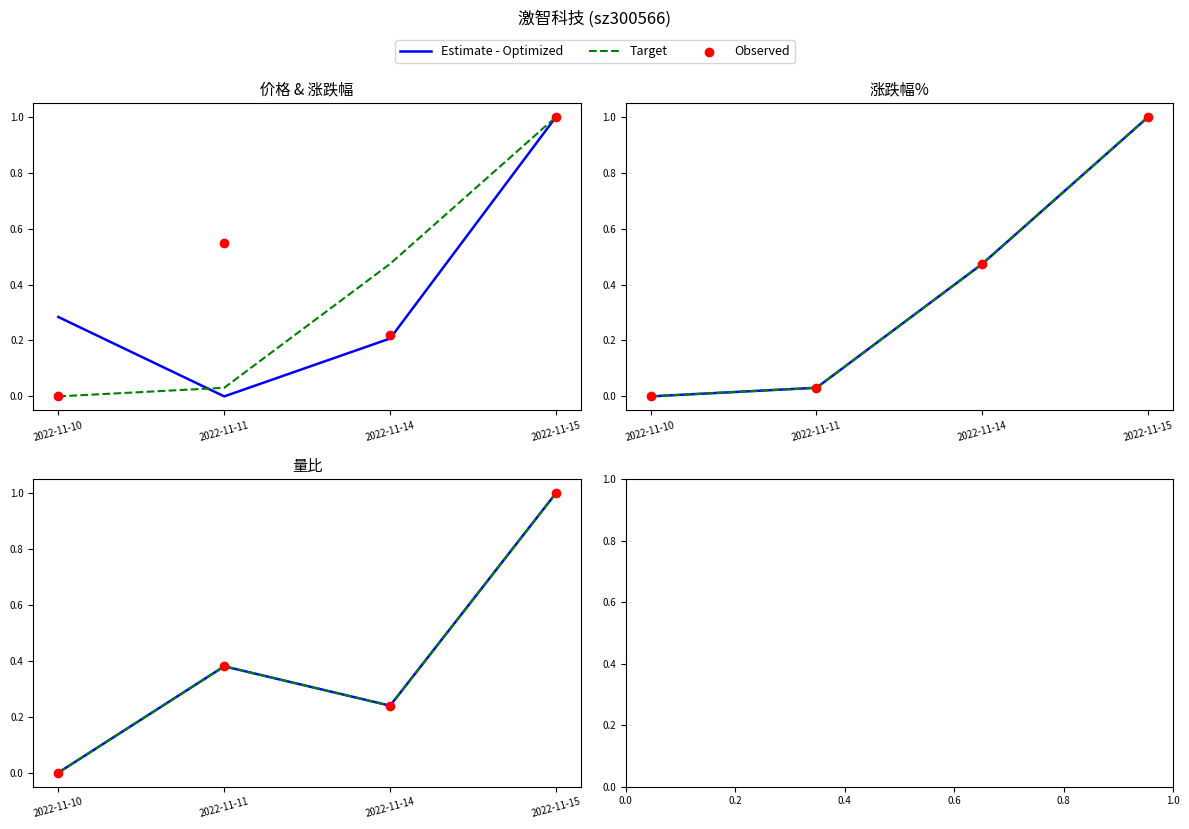

What is the total value across all series at 2022-11-14?

0.7